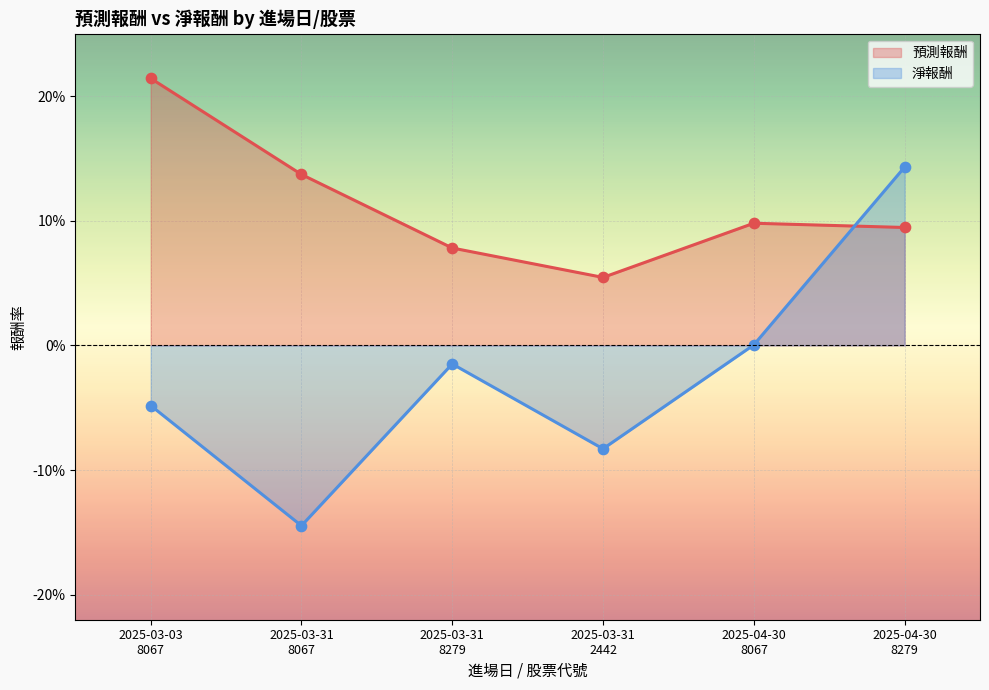

At which category is the sum across all series the highest?

2025-04-30
8279